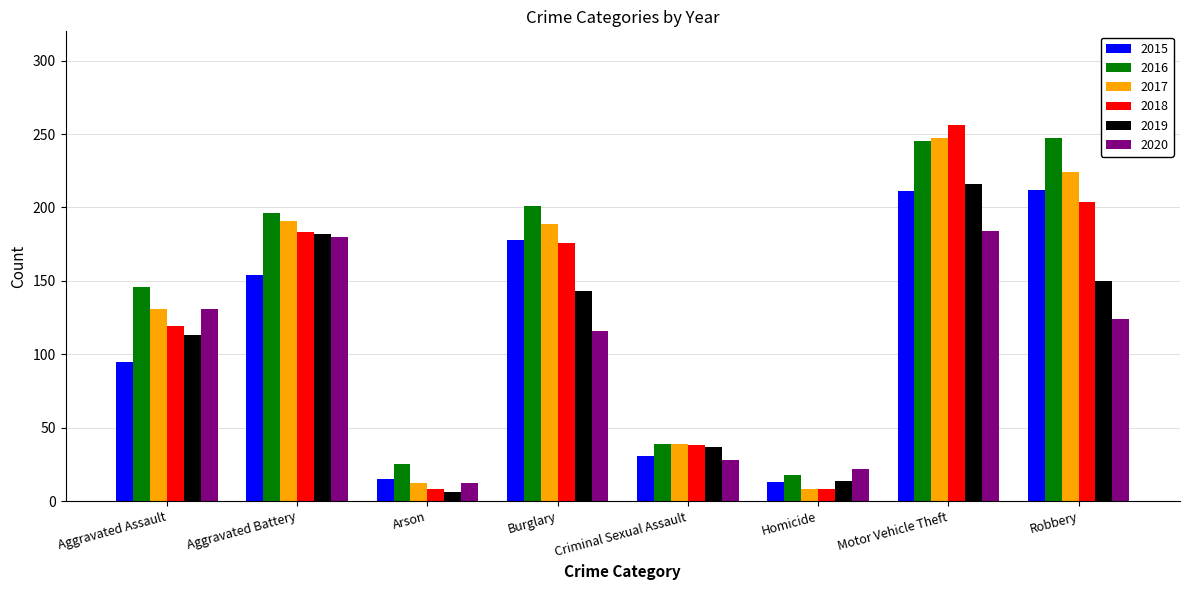

Rank the series by their average value, from highest to lowest.

2016, 2017, 2018, 2015, 2019, 2020